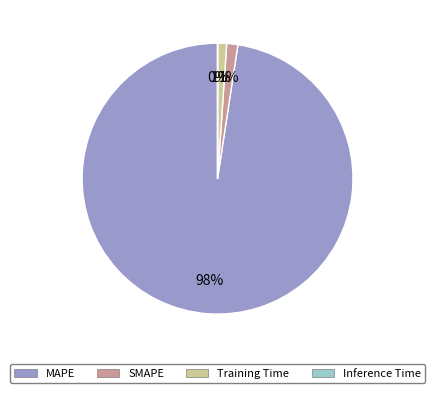

Which slice is the largest?

MAPE